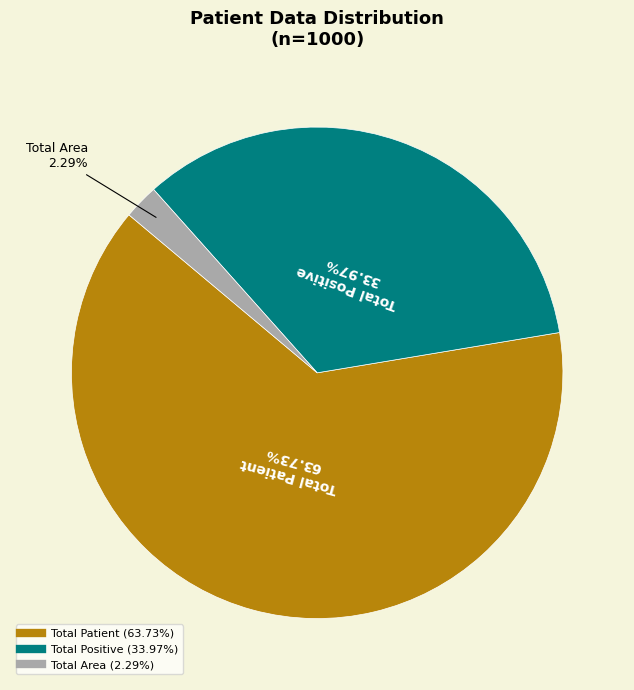

Does any single category account for the majority?

Yes